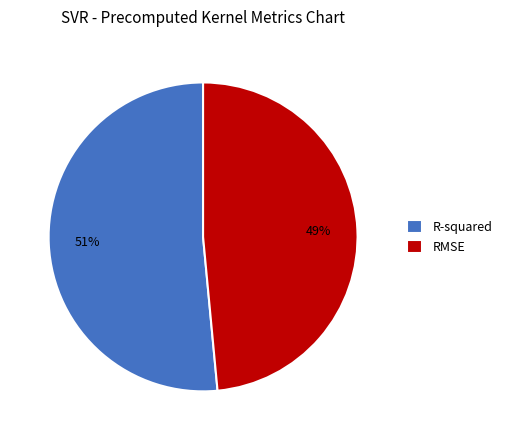

Is it true that R-squared is 43% of the pie?

False